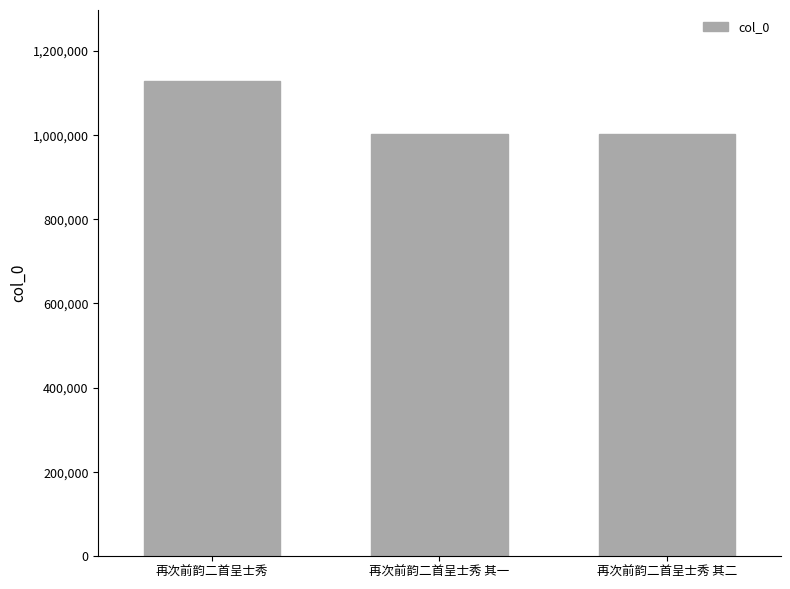

Approximately how many times larger is the value at 再次前韵二首呈士秀 compared to 再次前韵二首呈士秀 其二?

1.1